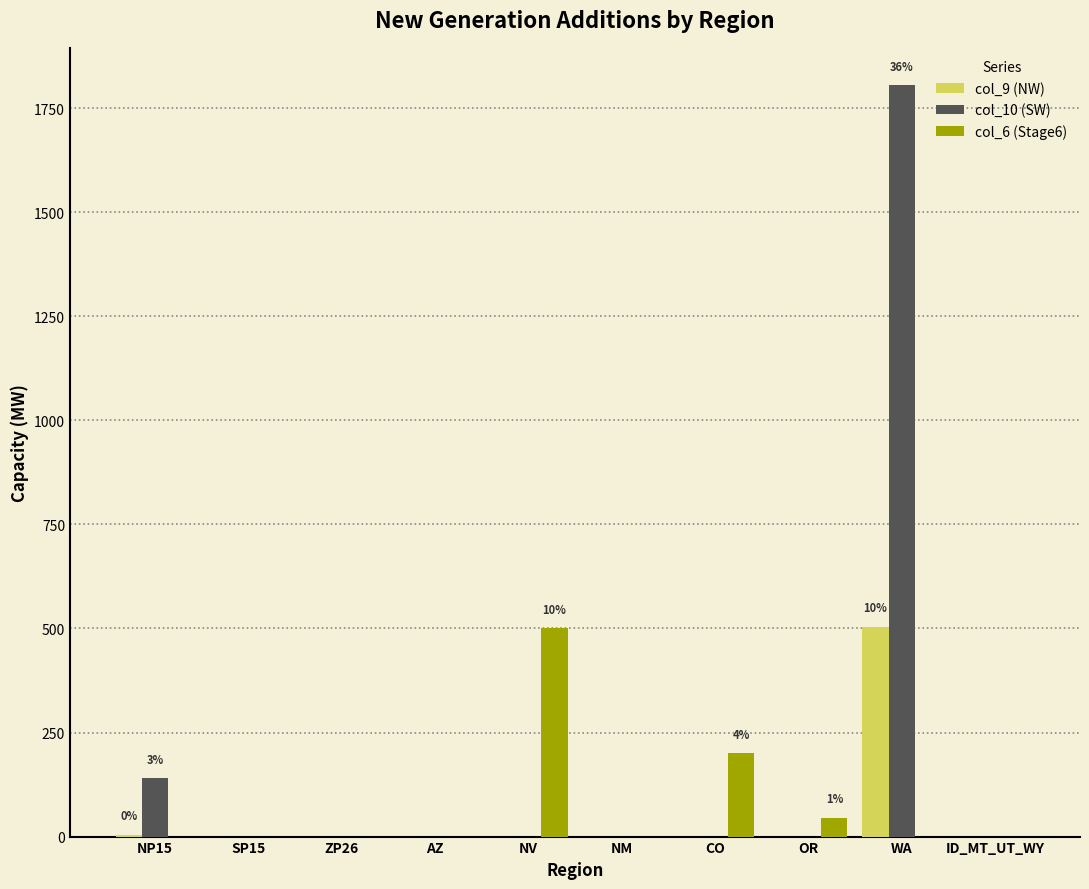

Is it true that col_10 (SW) equals 2552 at WA?

False